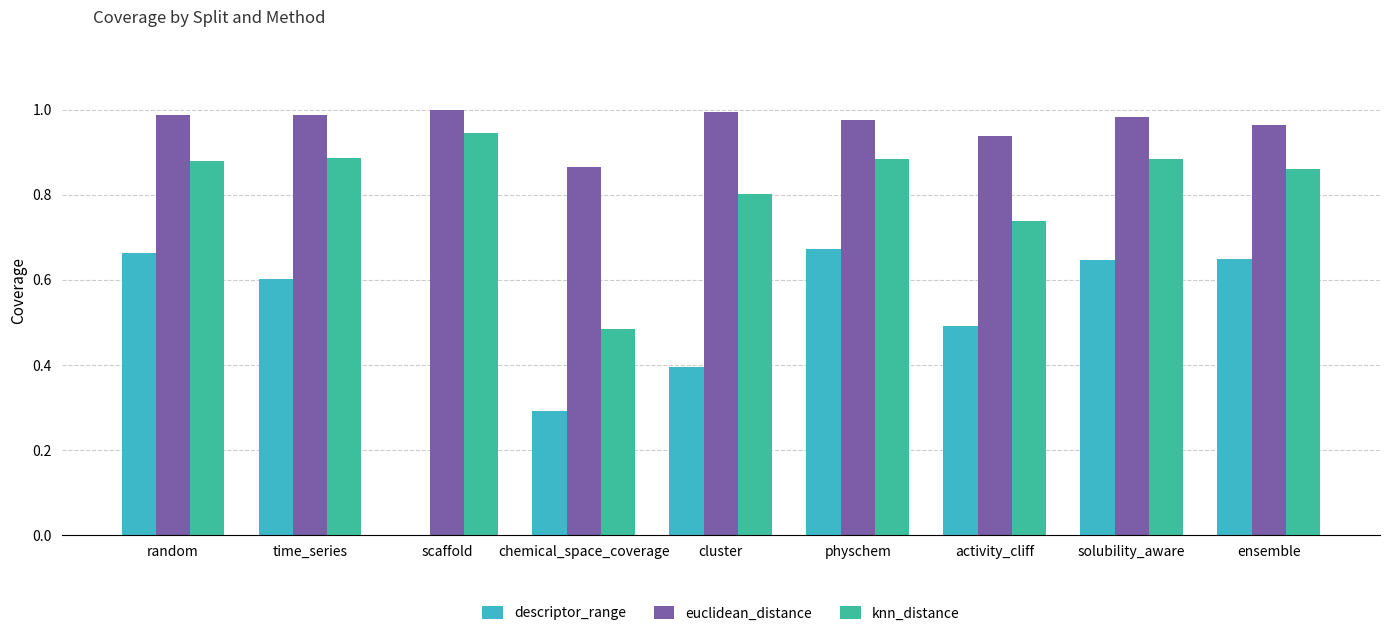

How many groups of bars are there?

9